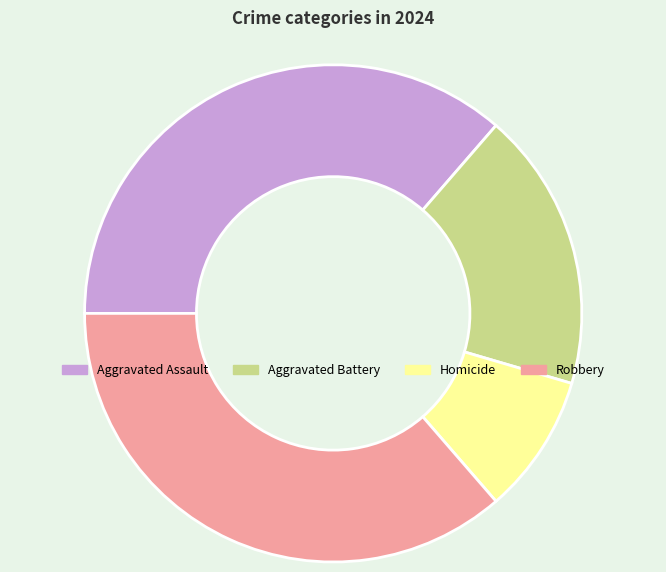

Is Aggravated Assault the majority of the pie?

No